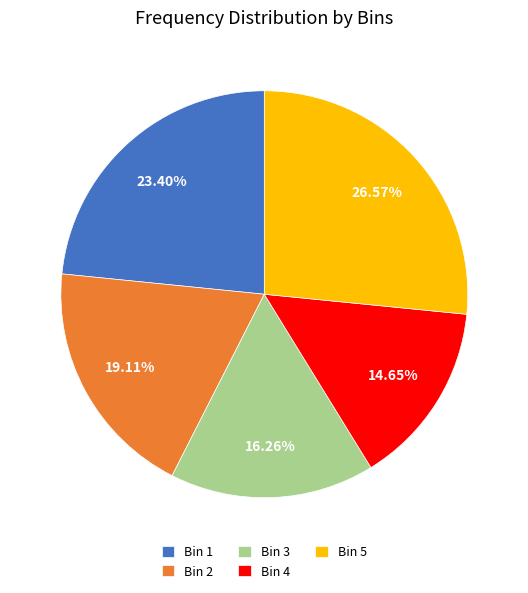

Combined, do Bin 4 and Bin 1 account for over 50%?

No